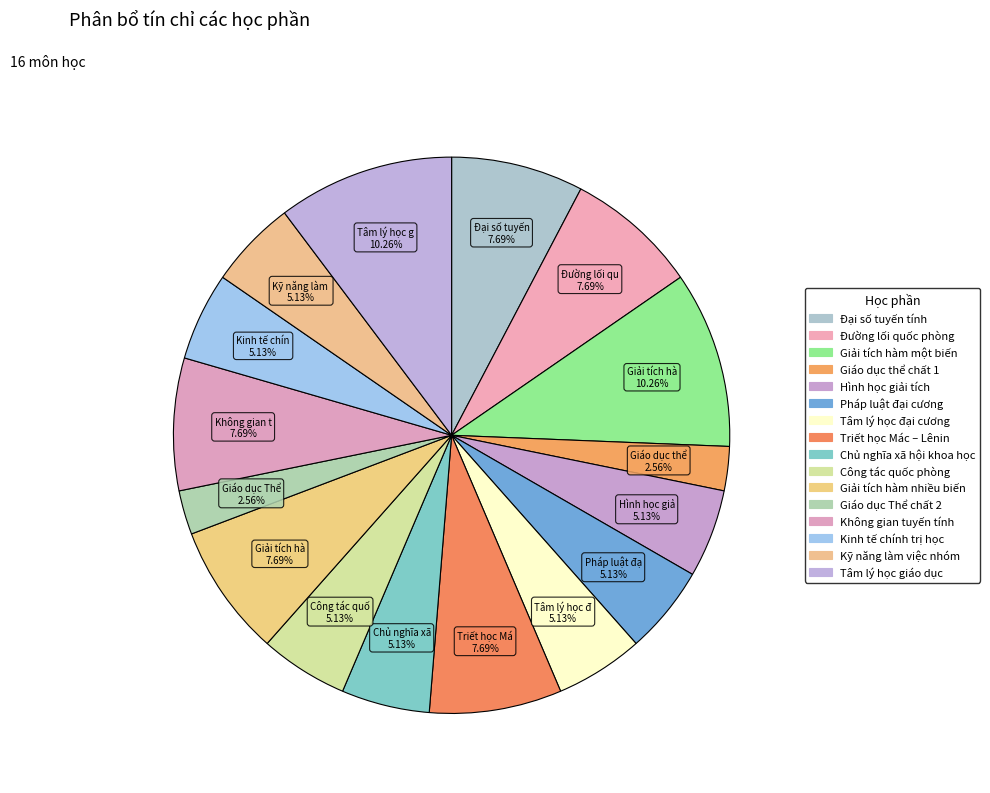

Which has a higher value, Kỹ năng làm việc nhóm or Pháp luật đại cương?

Kỹ năng làm việc nhóm